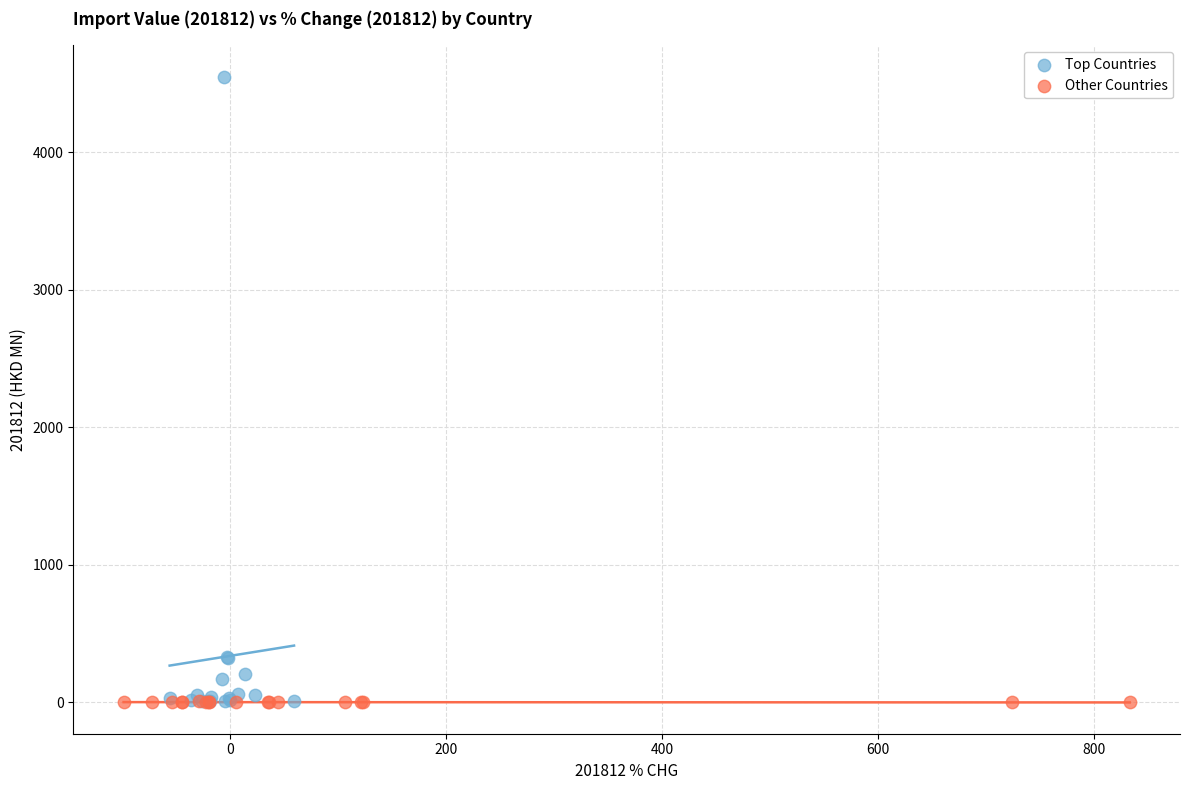

Which series has the largest Y range (max minus min)?

Top Countries